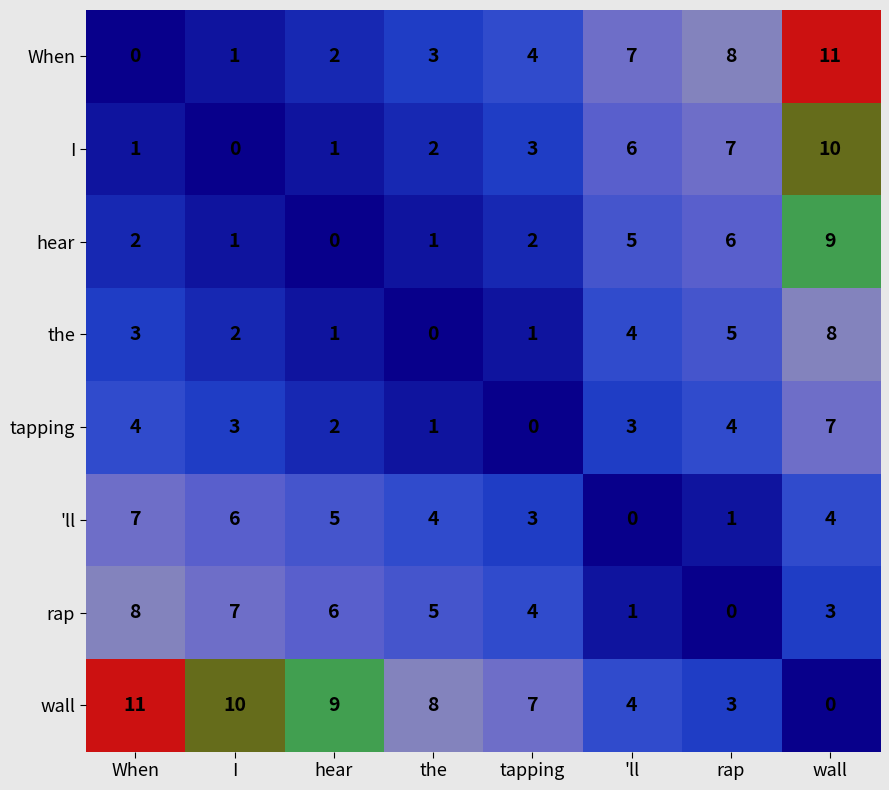

At which label does I reach its minimum?

I